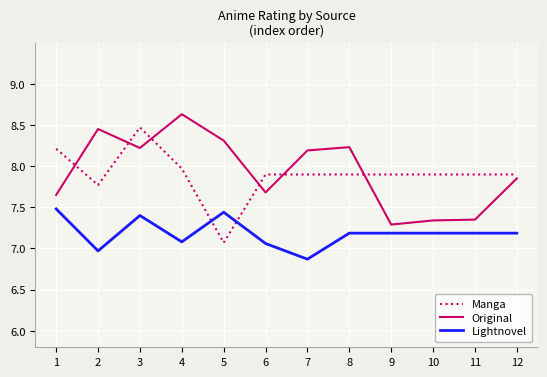

True or false: Original and Manga cross at least once.

True